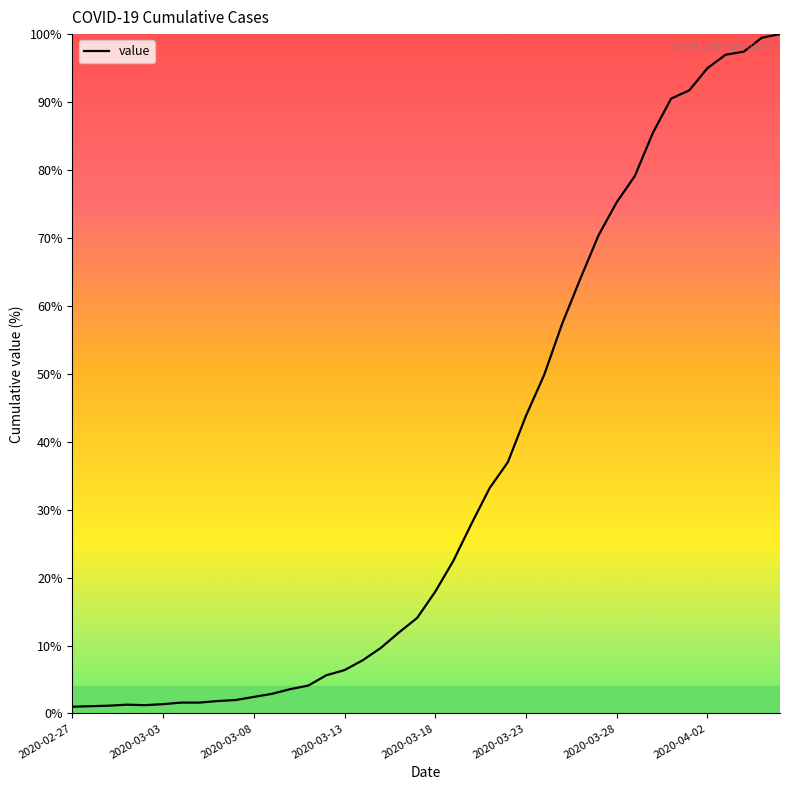

What is the difference between the maximum and minimum values?

99.0